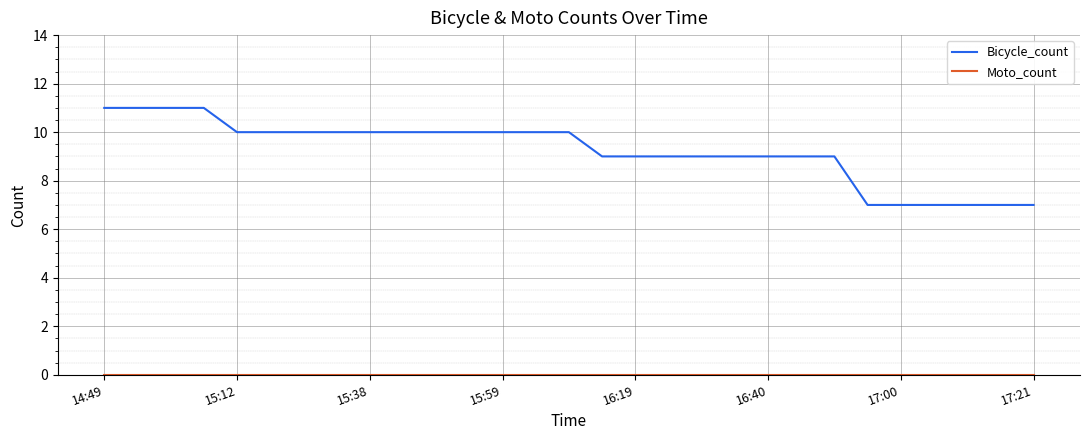

Which series has the widest spread of values?

Bicycle_count